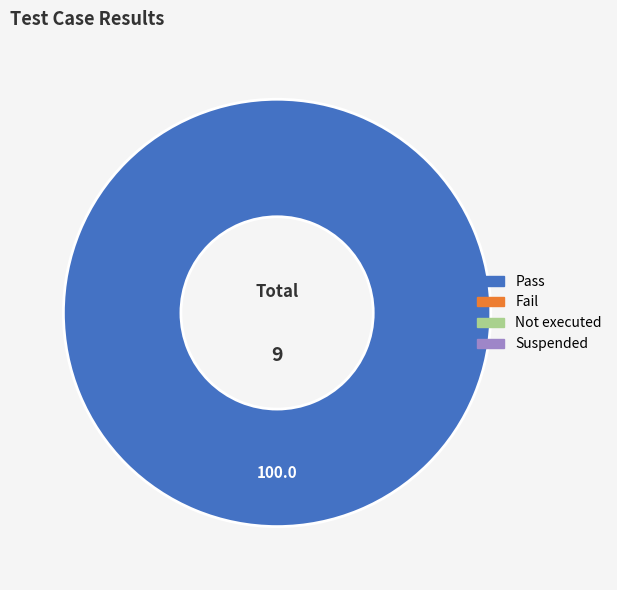

Does any single category account for the majority?

Yes